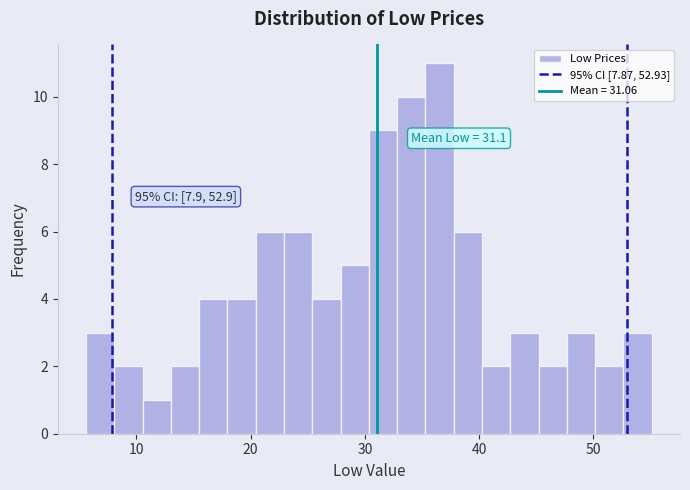

Read against the x-axis, roughly where is the centre of the tallest bar?

37